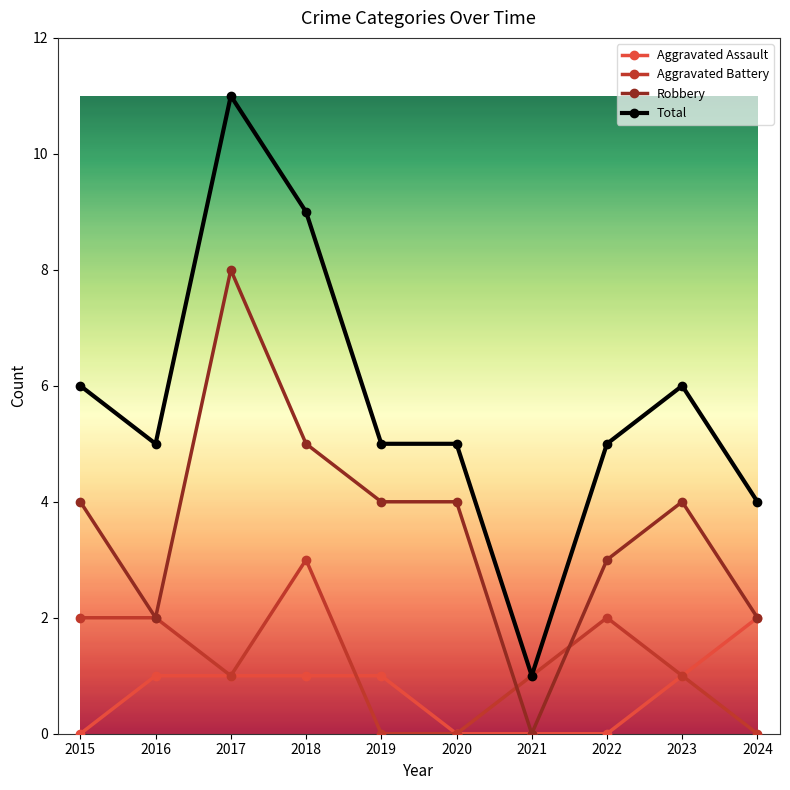

Reading left to right, transcribe all the data shown in this chart.

Aggravated Assault: 2015=0	2016=1	2017=1	2018=1	2019=1	2020=0	2021=0	2022=0	2023=1	2024=2
Aggravated Battery: 2015=2	2016=2	2017=1	2018=3	2019=0	2020=0	2021=1	2022=2	2023=1	2024=0
Robbery: 2015=4	2016=2	2017=8	2018=5	2019=4	2020=4	2021=0	2022=3	2023=4	2024=2
Total: 2015=6	2016=5	2017=11	2018=9	2019=5	2020=5	2021=1	2022=5	2023=6	2024=4